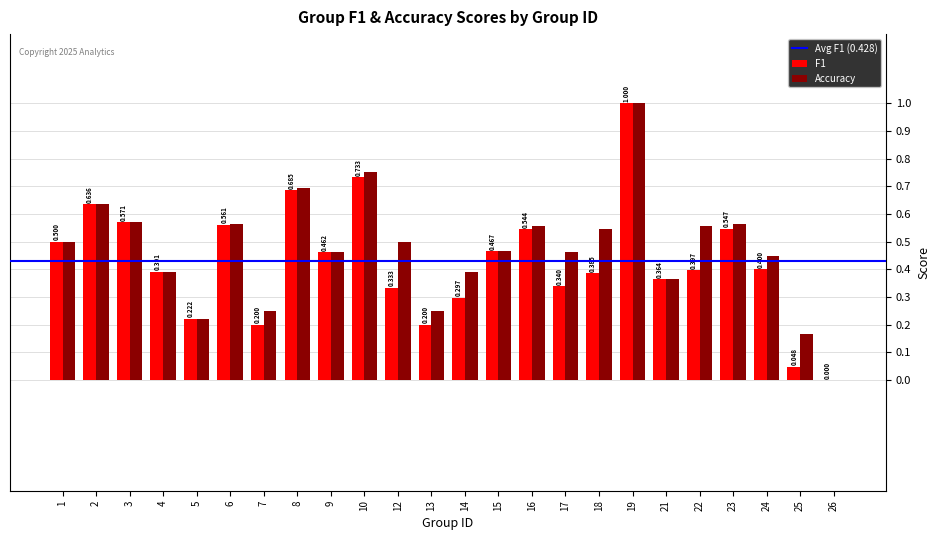

Which series has the largest total across all categories?

Accuracy